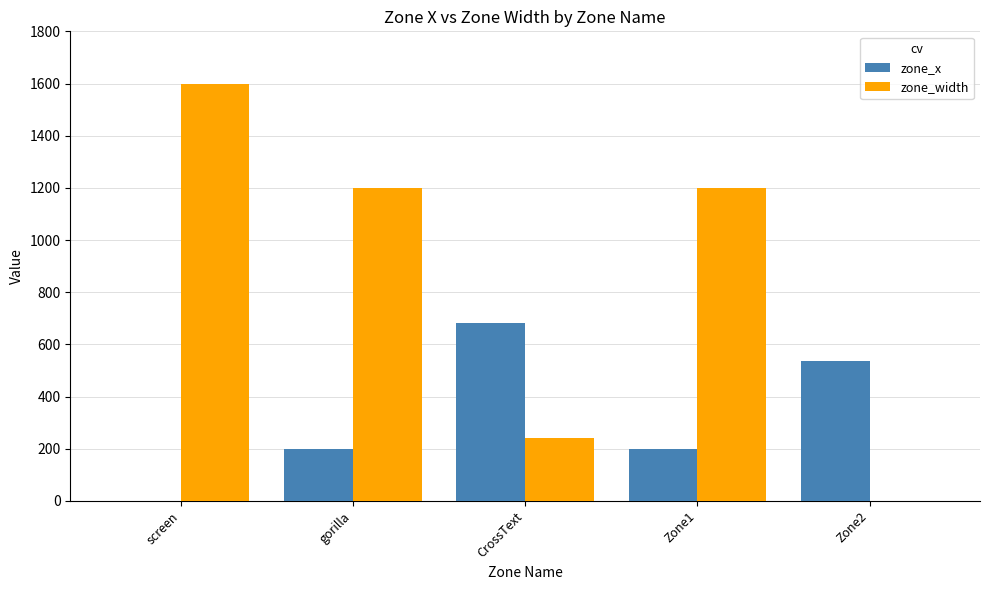

How many categories are shown in the chart?

5